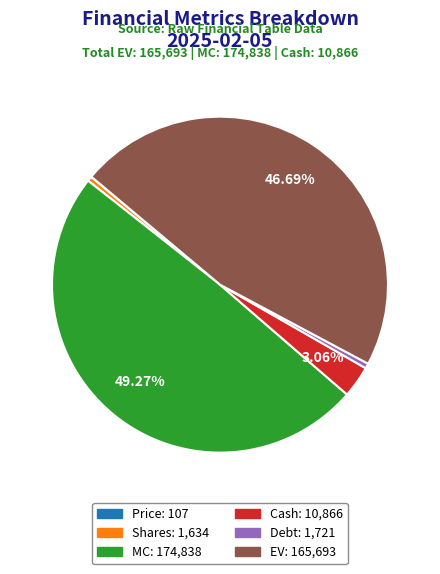

What is the largest slice in the pie chart?

MC